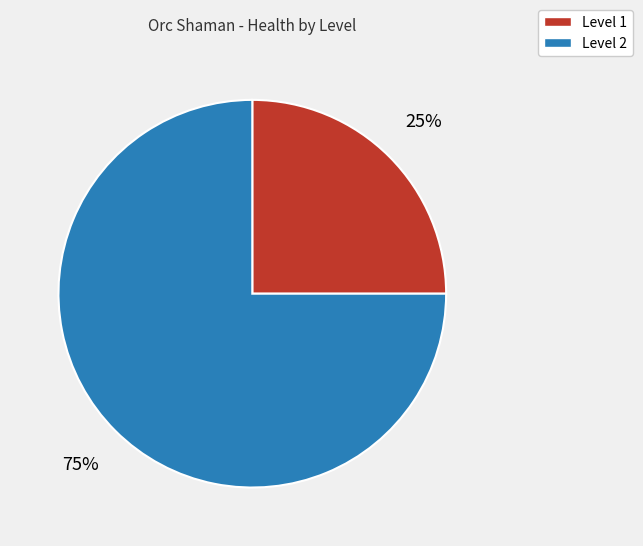

How many slices are in this pie chart?

2